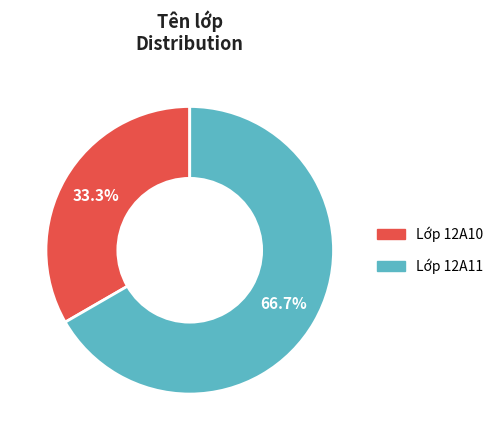

Approximately how many times larger is the value at Lớp 12A10 compared to Lớp 12A11?

0.5